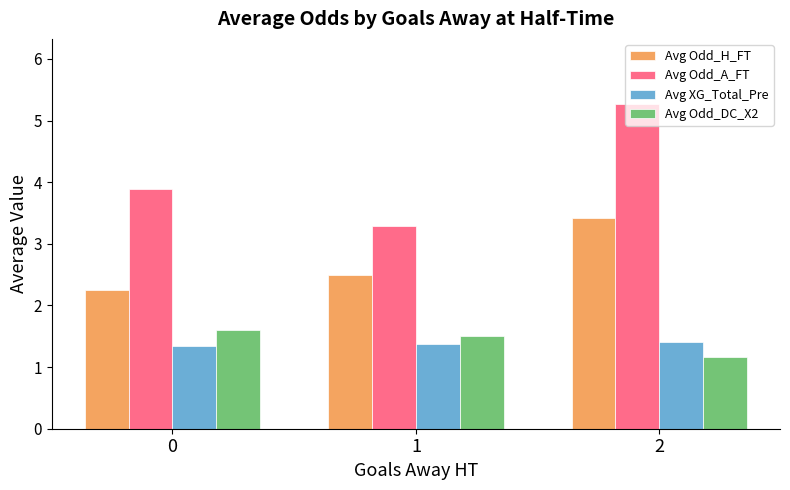

Reading right to left, list all the values displayed in this chart.

Avg Odd_H_FT: 2=3.4	1=2.5	0=2.2
Avg Odd_A_FT: 2=5.3	1=3.3	0=3.9
Avg XG_Total_Pre: 2=1.4	1=1.4	0=1.3
Avg Odd_DC_X2: 2=1.2	1=1.5	0=1.6